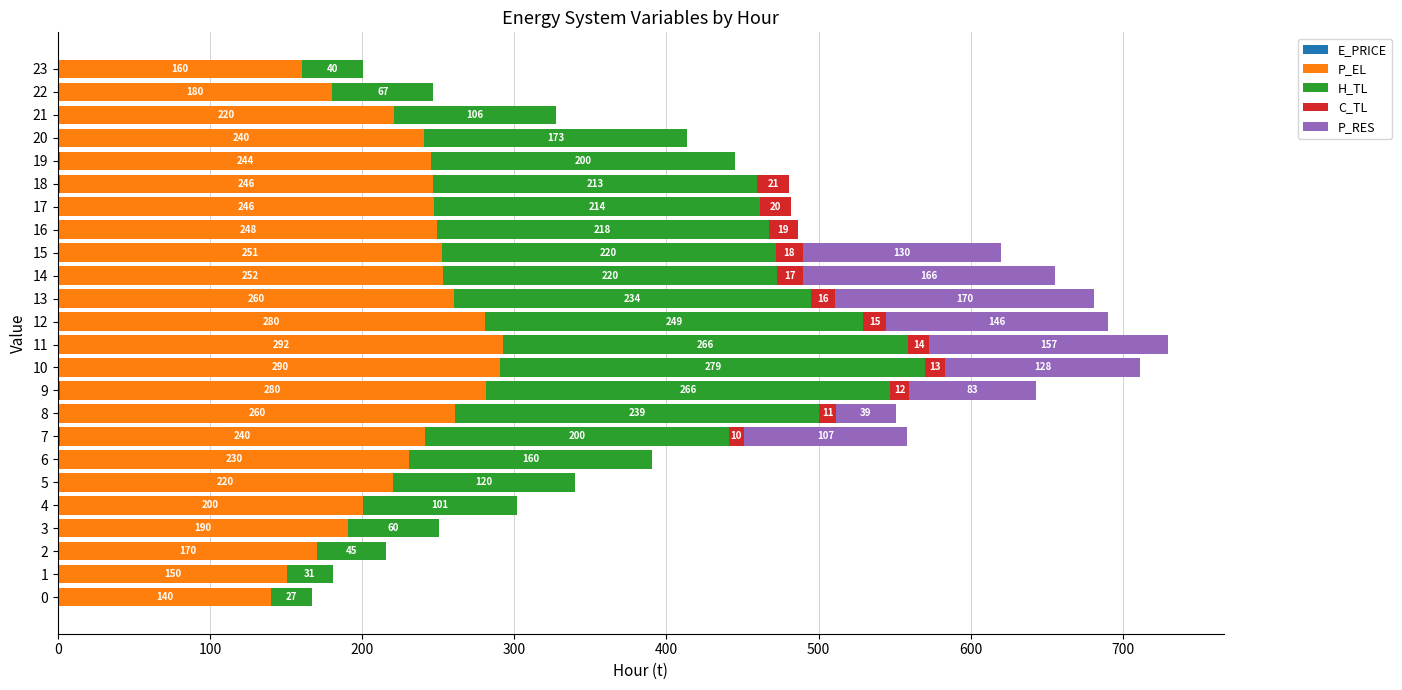

At which category is the sum across all series the highest?

11